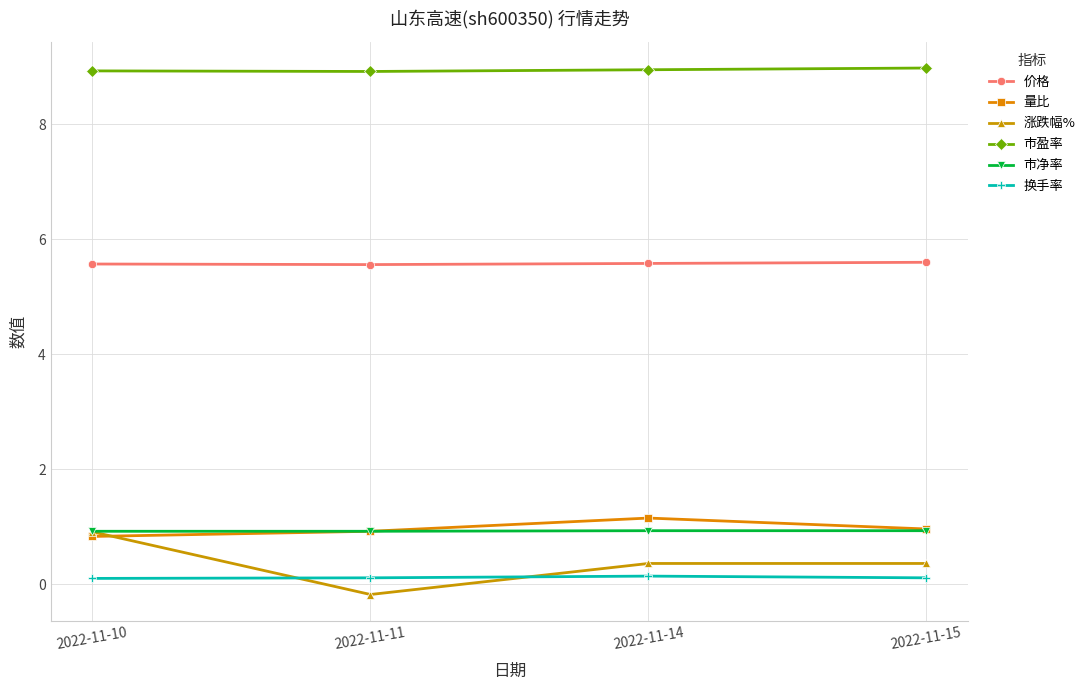

Which series changed the most between 2022-11-11 and 2022-11-14?

涨跌幅%